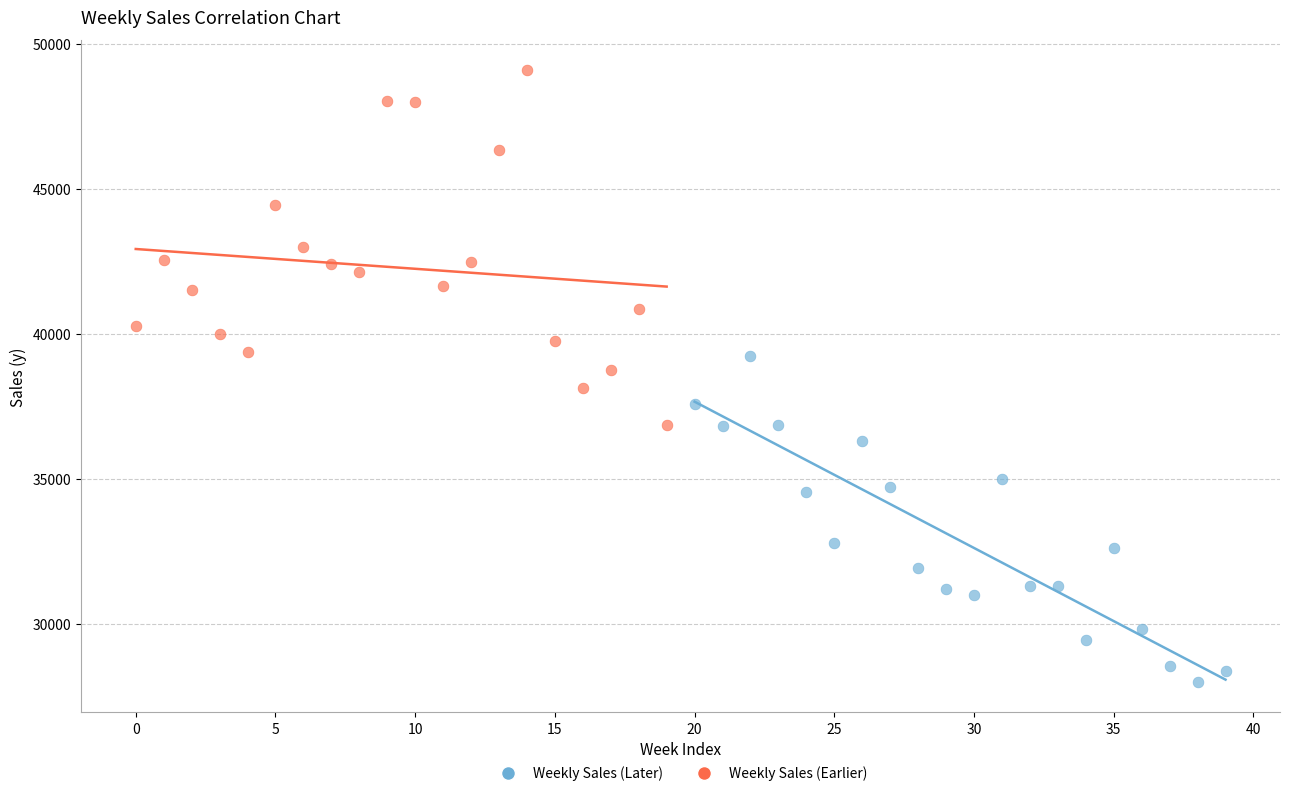

Which series reaches the maximum Y coordinate?

Weekly Sales (Earlier)